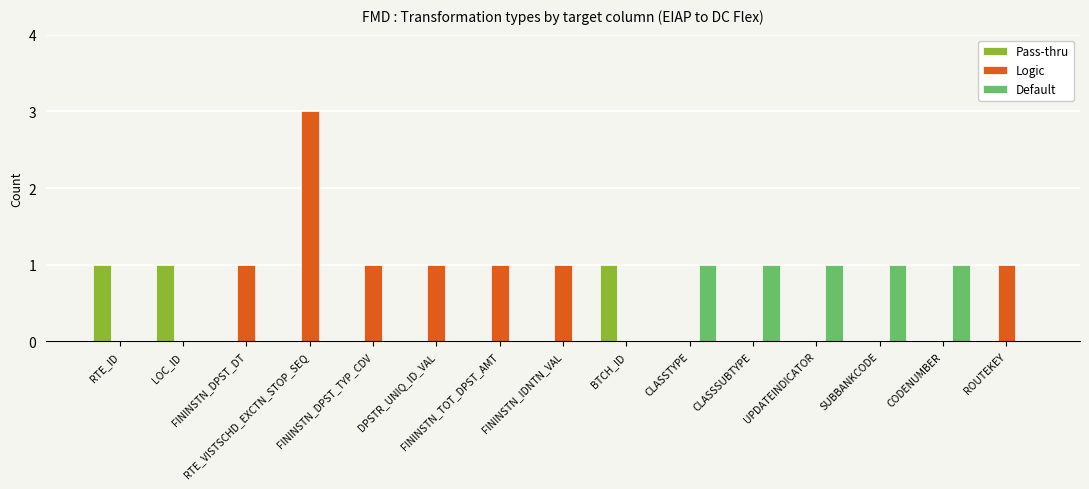

What is the total value across all series at CLASSSUBTYPE?

1